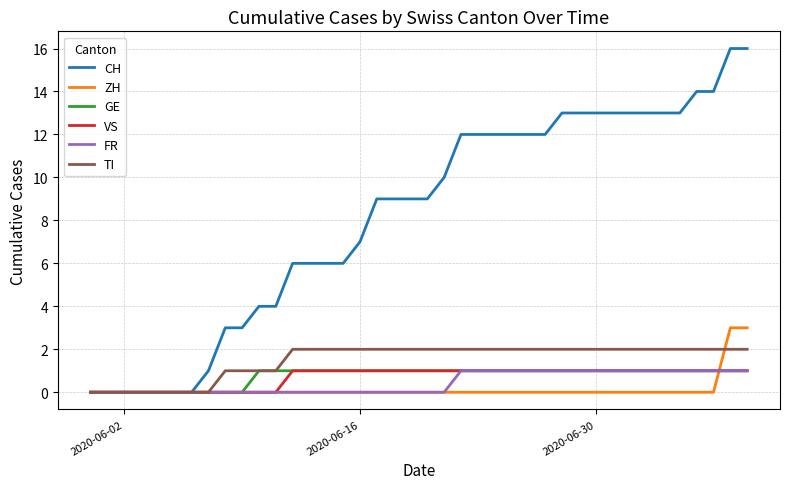

What is the maximum value shown in the chart?

16